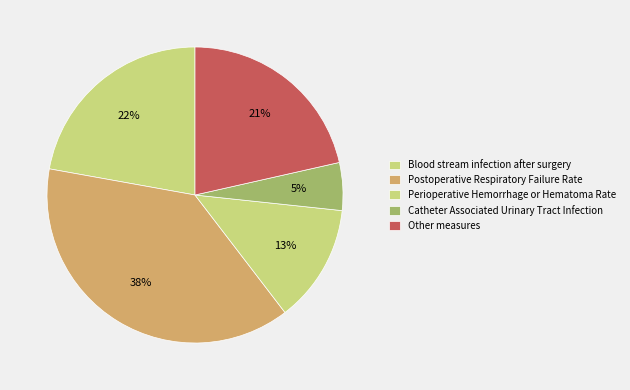

Which category has the biggest portion of the pie?

Postoperative Respiratory Failure Rate